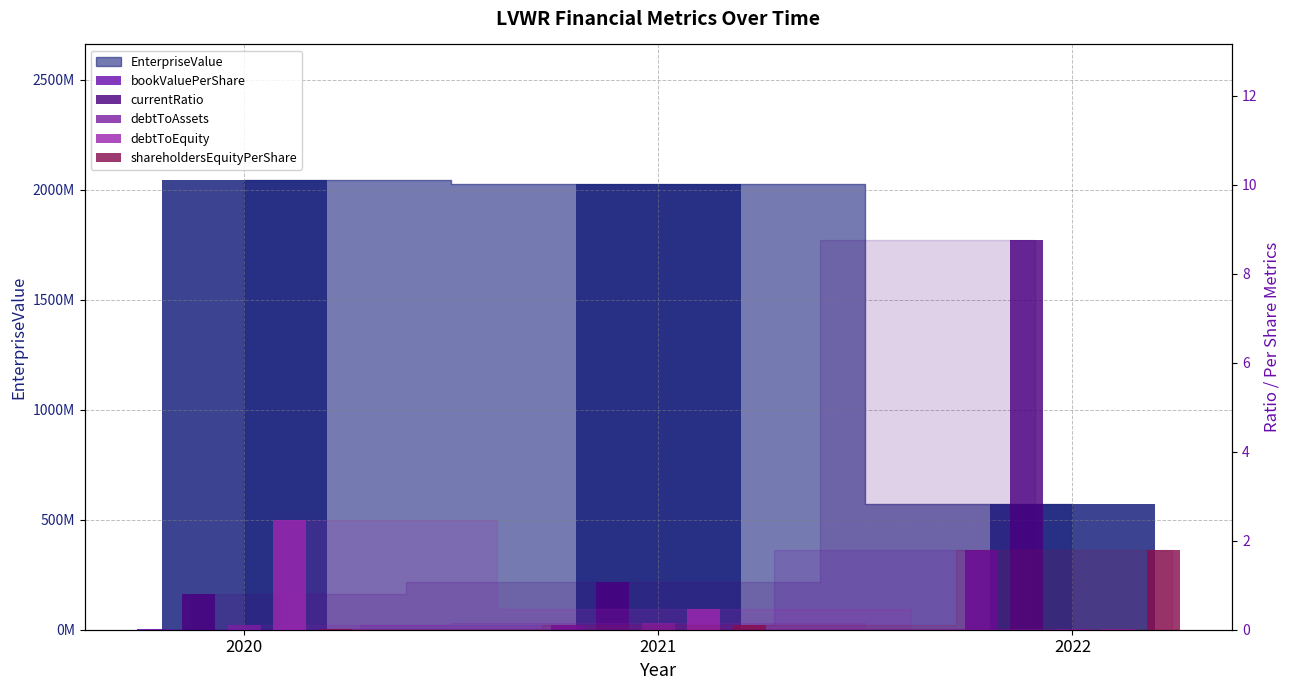

What is the sum of all debtToEquity values?

2.9